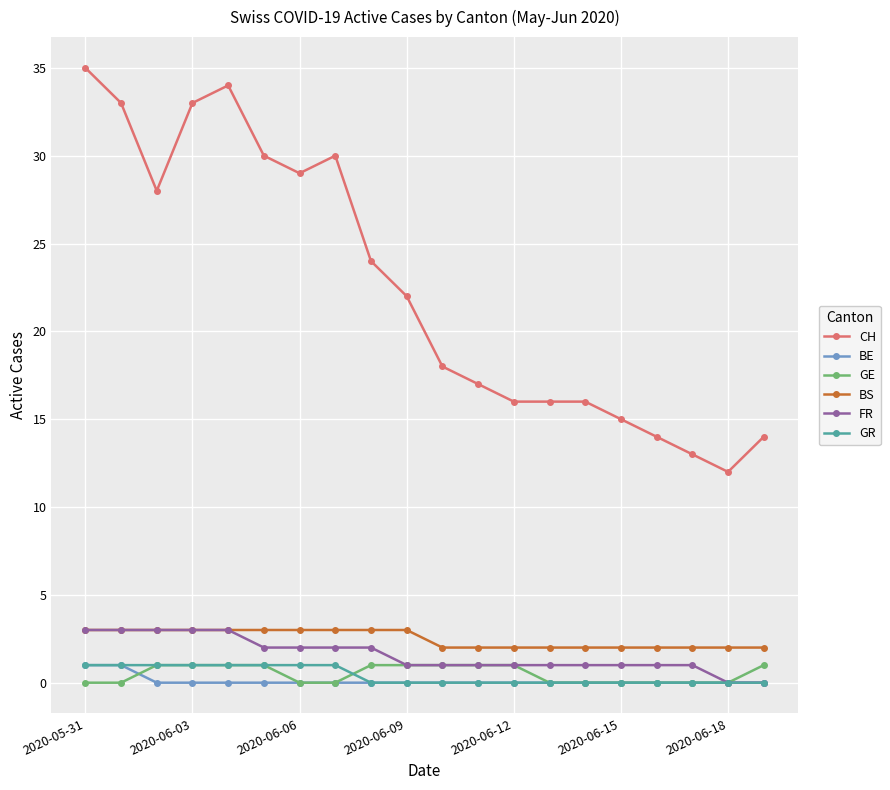

Which series has the largest total across all categories?

CH